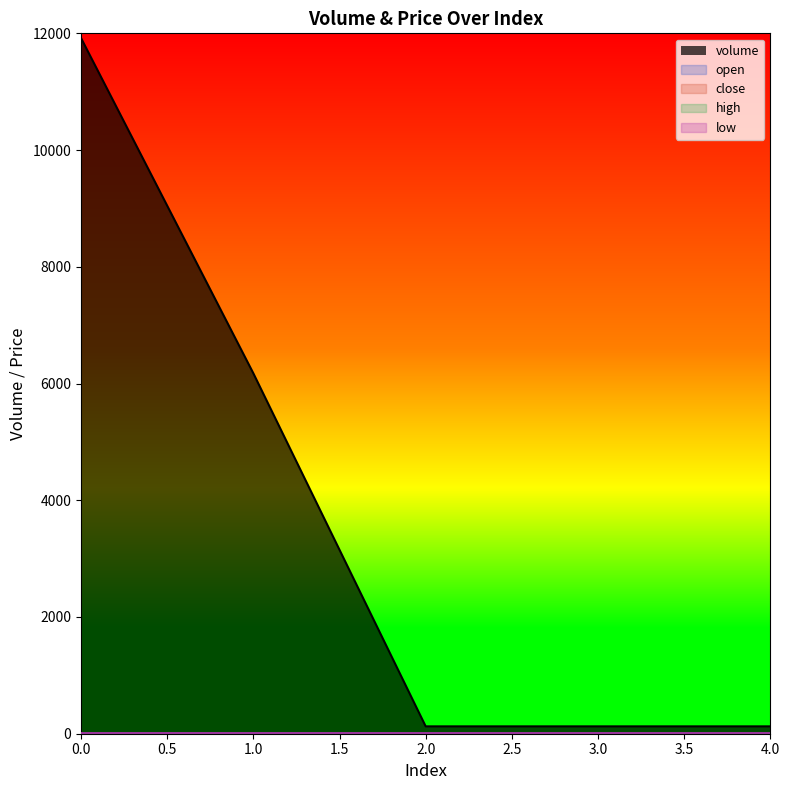

Which has a higher value, 3 or 4?

3